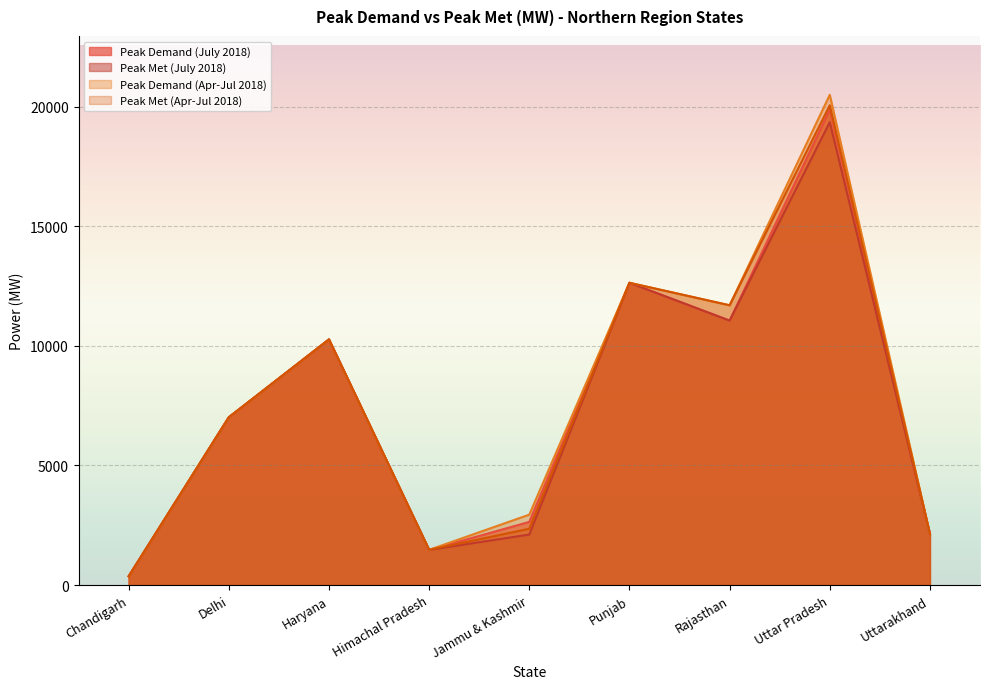

Reading right to left, what are all the values shown in this chart?

Peak Demand (July 2018): 2143	19880	11057	12638	2642	1471	10270	7016	368
Peak Met (July 2018): 2143	19353	11057	12638	2113	1471	10270	7016	368
Peak Demand (Apr-Jul 2018): 2143	20498	11698	12638	2945	1474	10270	7016	369
Peak Met (Apr-Jul 2018): 2143	20062	11698	12638	2356	1474	10270	7016	369